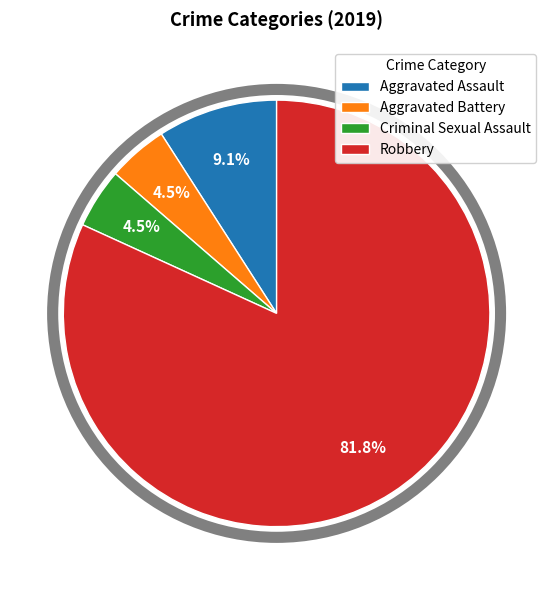

To the nearest percent, what portion does Aggravated Assault represent?

9%